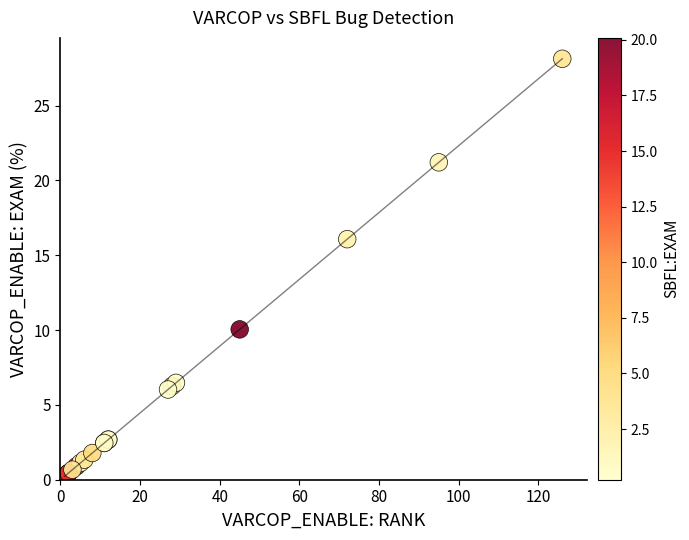

What Y value in the scatter plot is closest to 14?

16.1